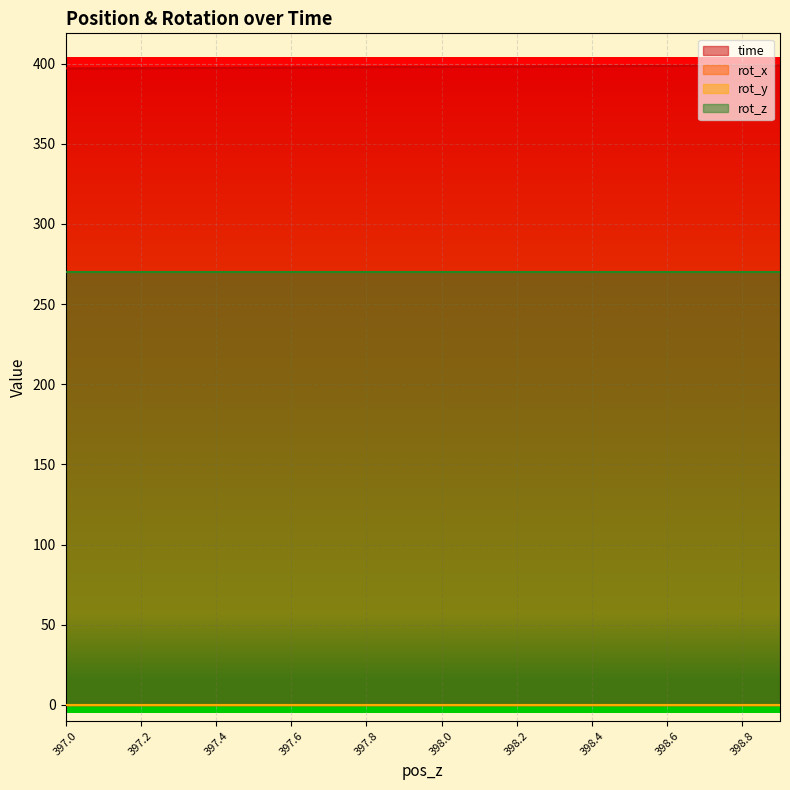

What is the maximum value for rot_z?

270.0